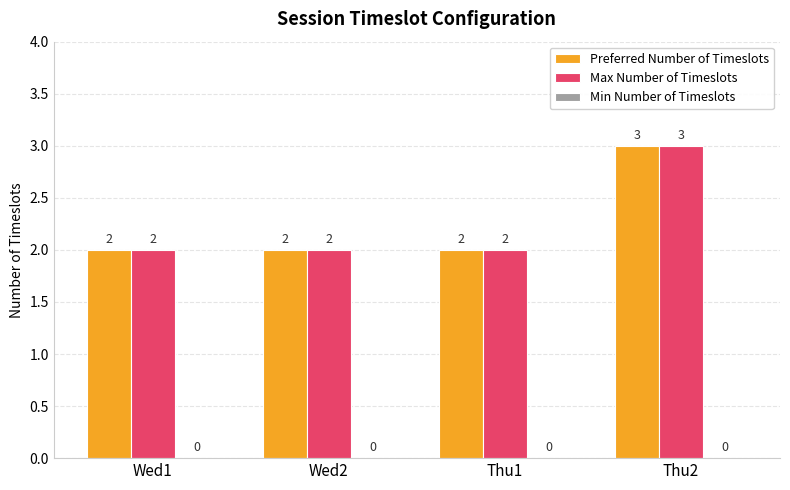

How many bars are there in total?

8